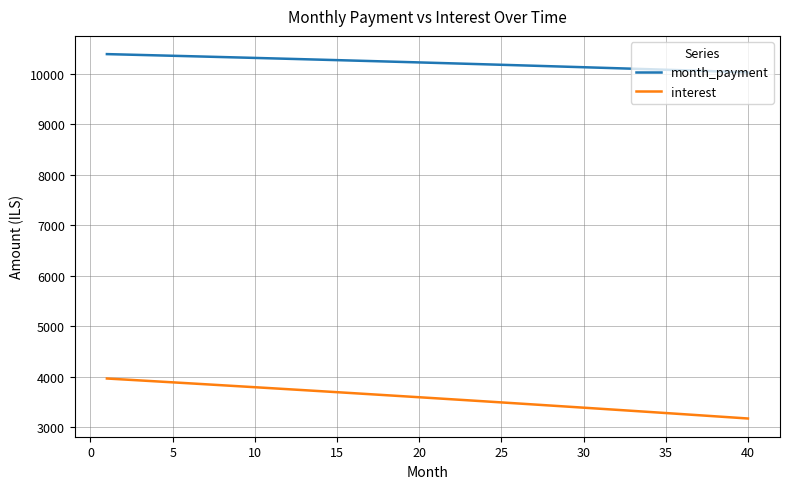

Which series has the largest total across all categories?

month_payment